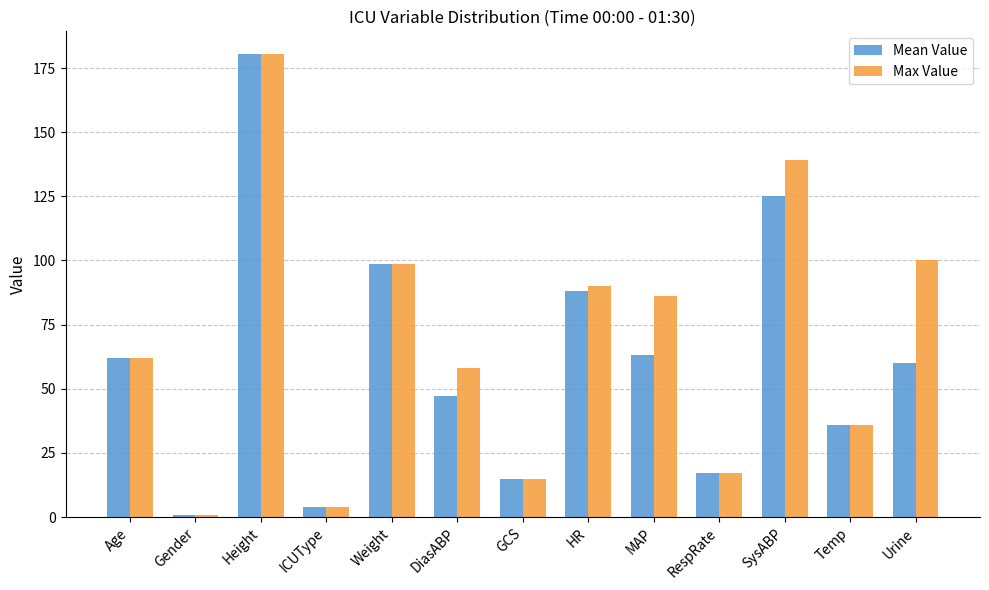

At which category is the sum across all series the highest?

Height